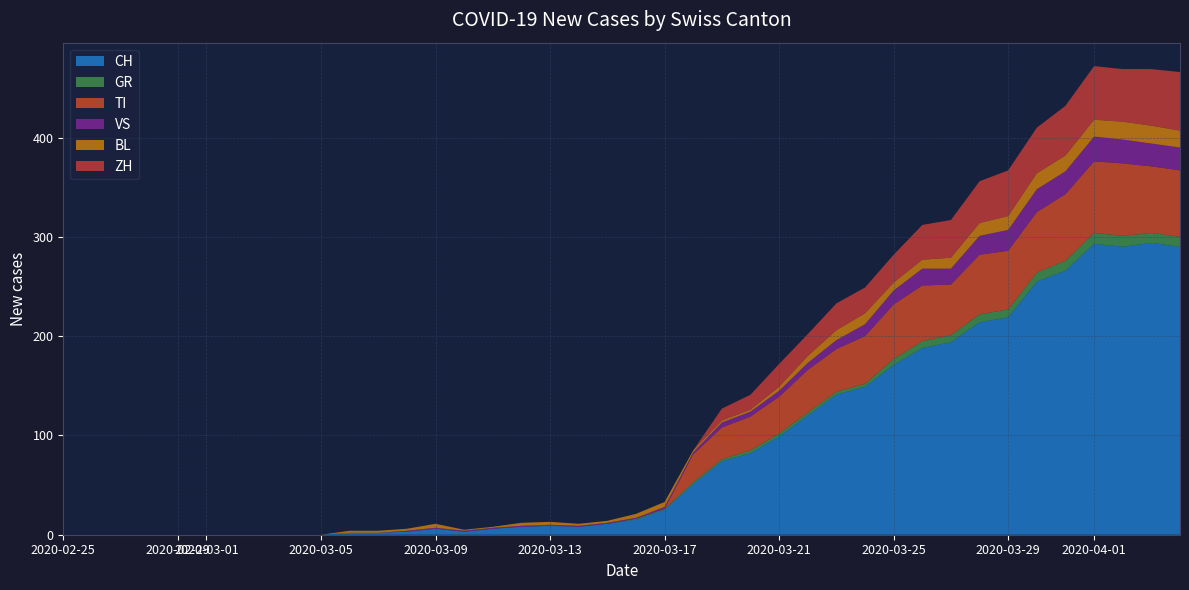

Reading left to right, extract all data points from this chart.

CH: 0	0	0	0	0	0	0	0	0	0	2	2	3	6	3	6	8	9	8	11	15	25	51	74	82	99	120	141	149	171	188	194	214	219	255	266	293	290	294	290
GR: 0	0	0	0	0	0	0	0	0	0	0	0	0	0	0	0	0	0	0	0	1	1	2	2	3	3	3	3	3	6	7	7	8	8	9	10	11	11	10	10
TI: 0	0	0	0	0	0	0	0	0	0	0	0	0	0	0	0	0	0	0	0	0	0	28	32	34	37	43	43	48	55	56	51	60	59	61	67	72	73	67	67
VS: 0	0	0	0	0	0	0	0	0	0	0	0	1	1	1	1	1	1	1	1	1	2	2	5	5	6	7	9	12	14	17	16	19	21	23	23	25	24	23	23
BL: 0	0	0	0	0	0	0	0	0	0	2	2	2	4	1	1	3	3	2	2	4	5	2	2	2	4	7	10	11	8	9	11	13	14	16	16	17	18	18	17
ZH: 0	0	0	0	0	0	0	0	0	0	0	0	0	0	0	0	0	0	0	0	0	0	0	12	15	23	22	27	26	28	35	38	42	46	46	50	54	53	57	59